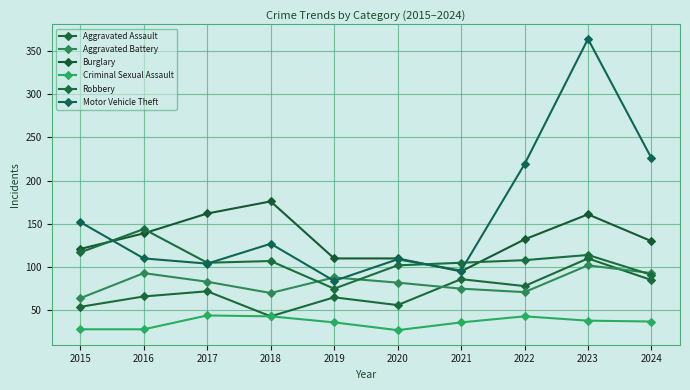

True or false: Aggravated Battery and Burglary intersect in this chart.

False